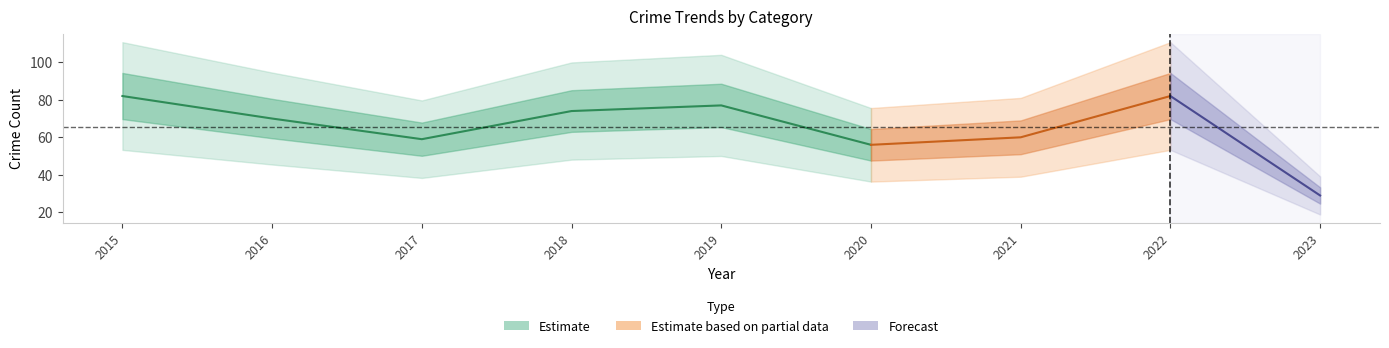

What is the approximate value of Total at 2021?

60